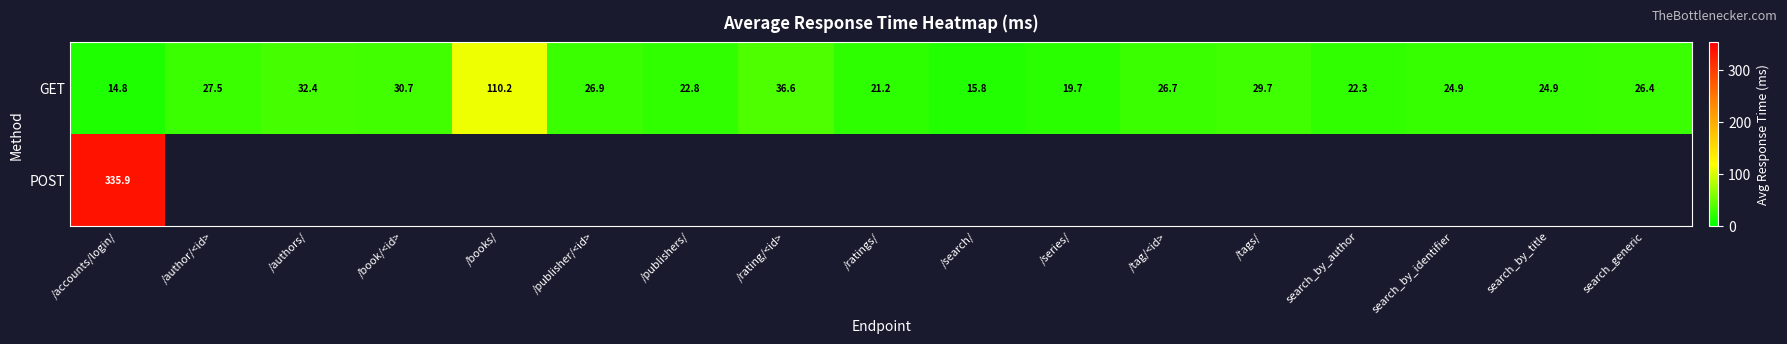

At which category does the chart reach its peak across all series?

/accounts/login/